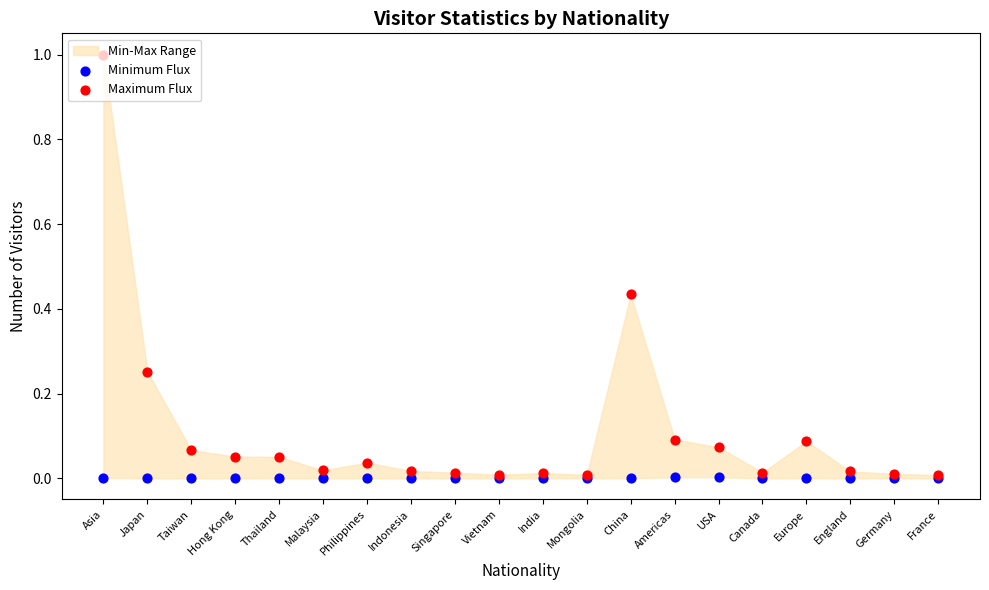

Which series has the largest total across all categories?

Maximum Flux